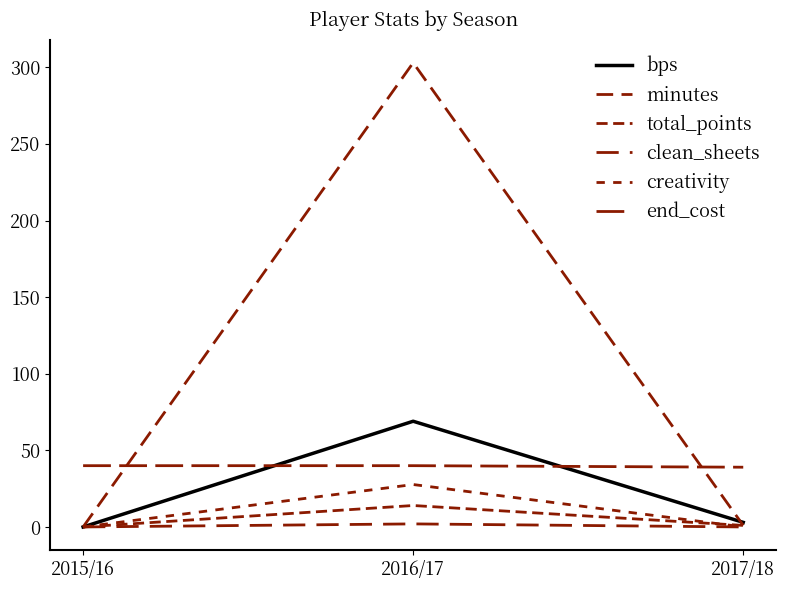

How many end_cost values are between 39 and 40?

3